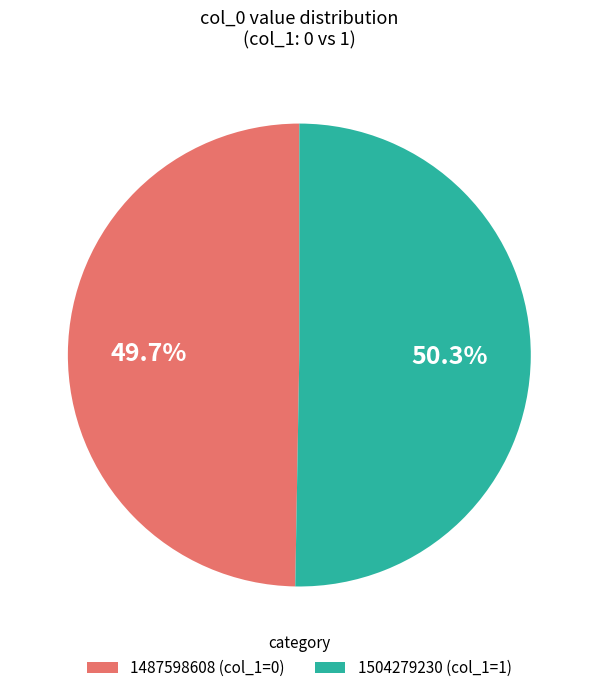

Between 1504279230 (col_1=1) and 1487598608 (col_1=0), which is larger?

1504279230 (col_1=1)